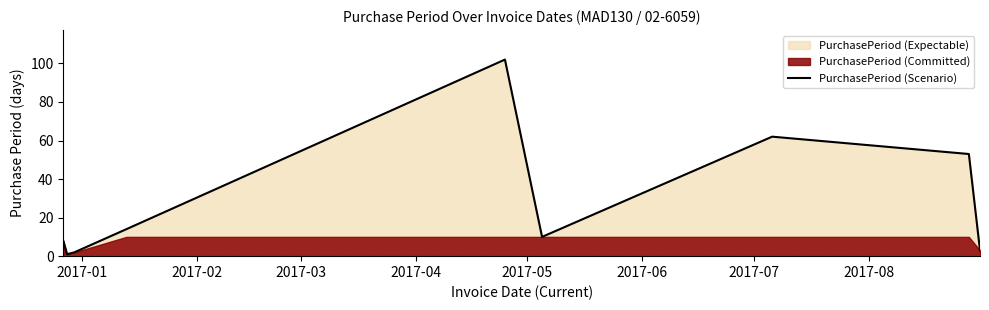

What is the maximum value for PurchasePeriod (Scenario)?

102